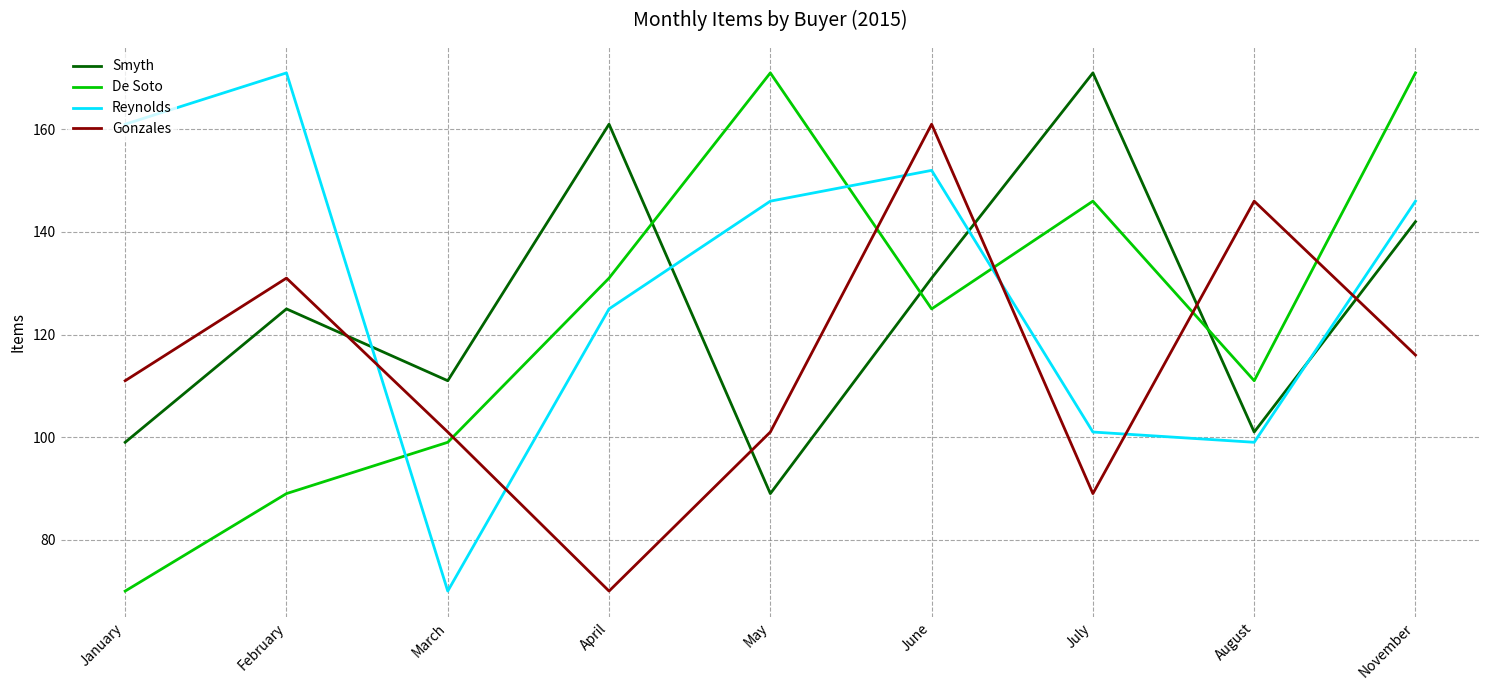

True or false: De Soto and Smyth cross at least once.

True